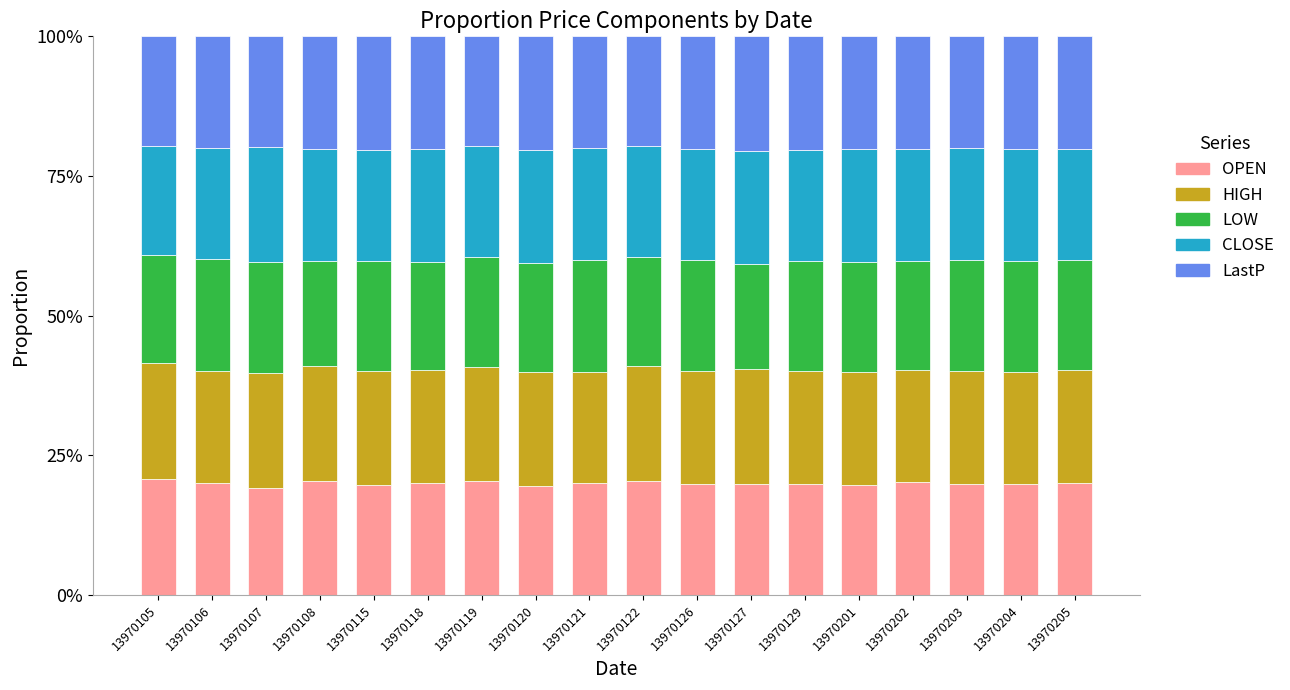

Between 13970121 and 13970107, which is larger?

13970121